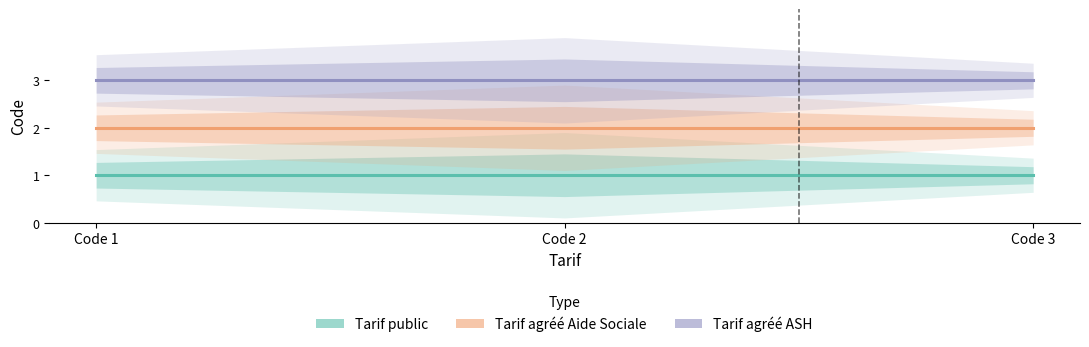

Is it true that Tarif public equals 0 at Code 1?

False